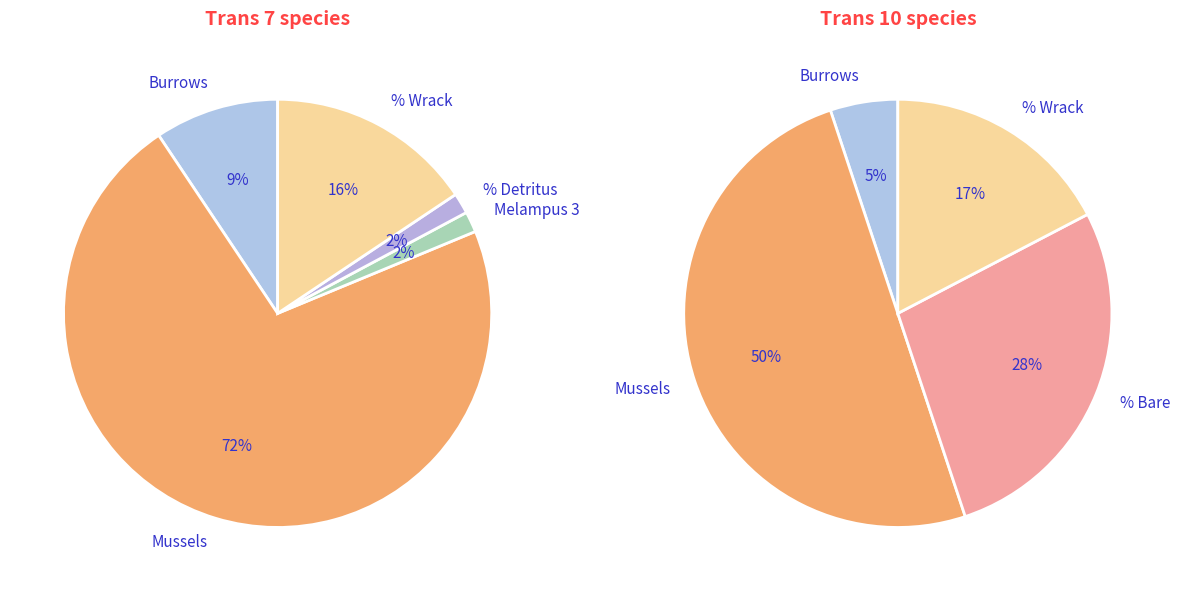

Which has a higher value, Melampus 2 or % Wrack?

% Wrack